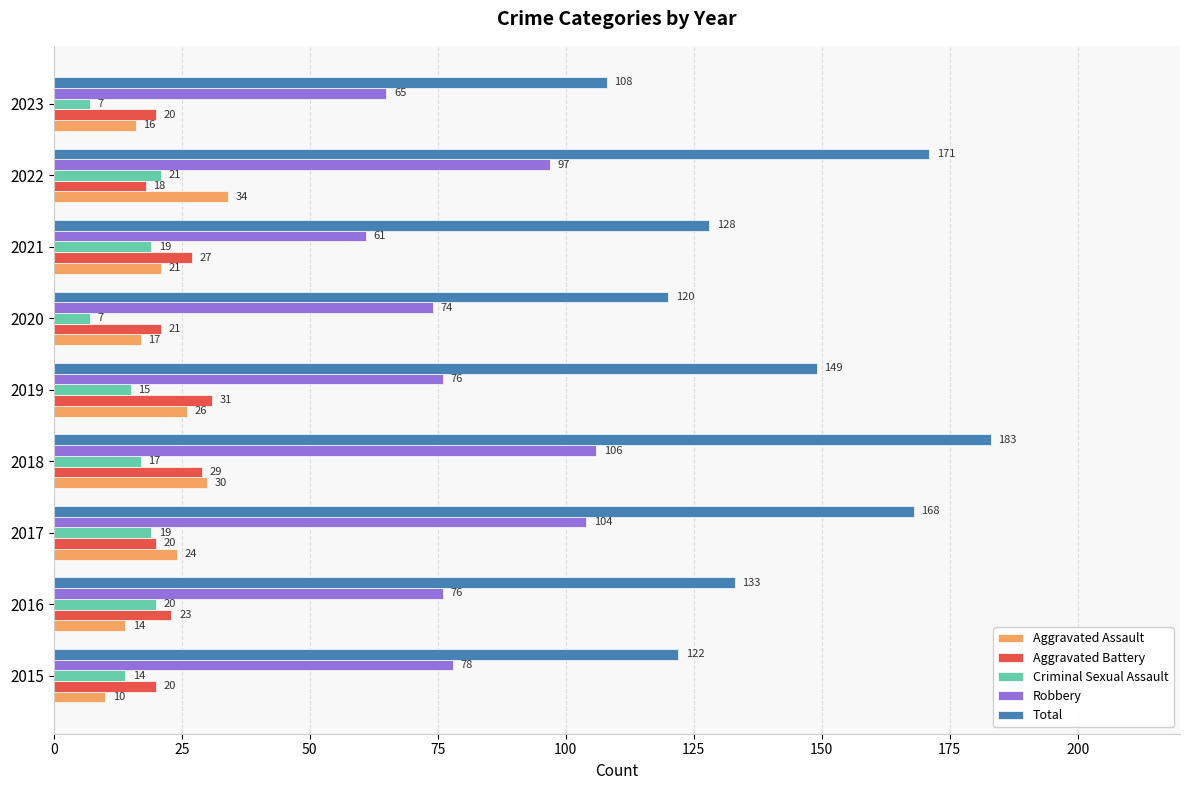

At which category is the sum across all series the highest?

2018